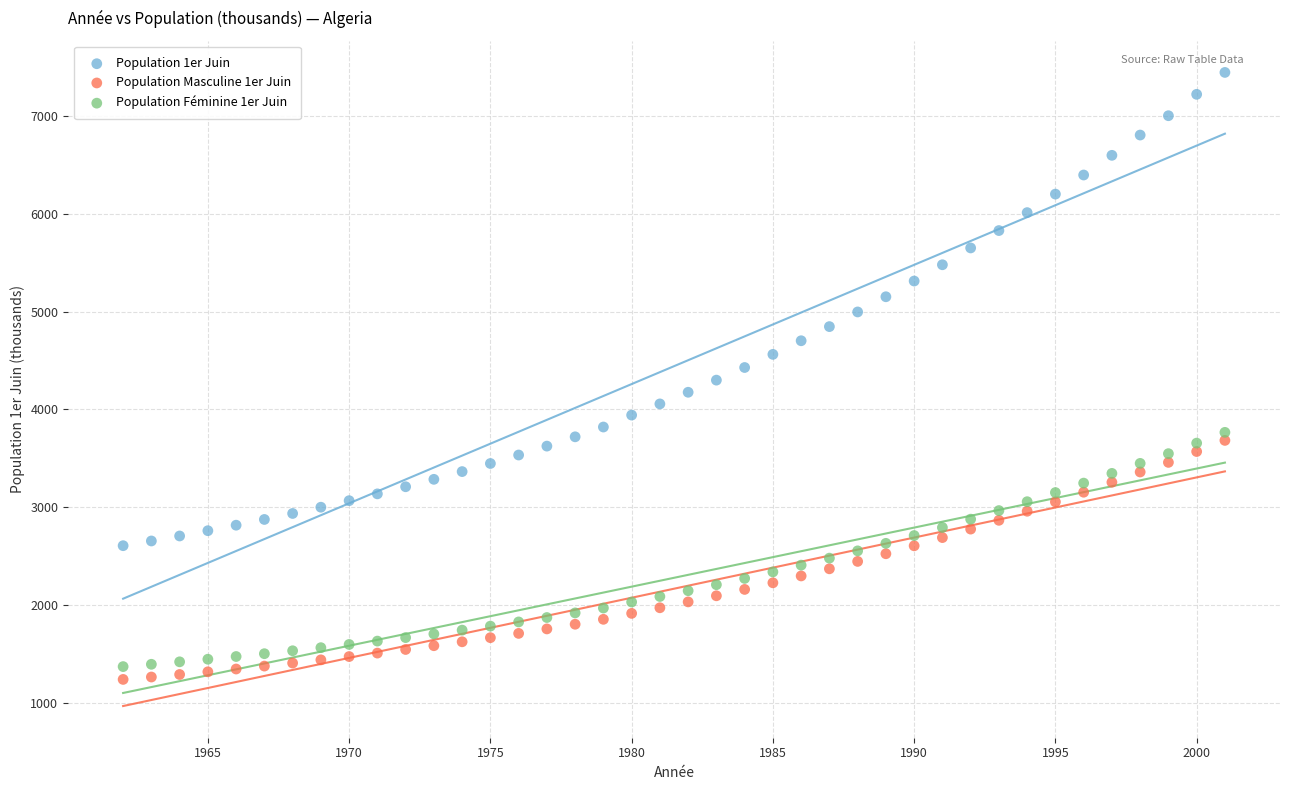

Which series reaches the maximum Y coordinate?

Population 1er Juin